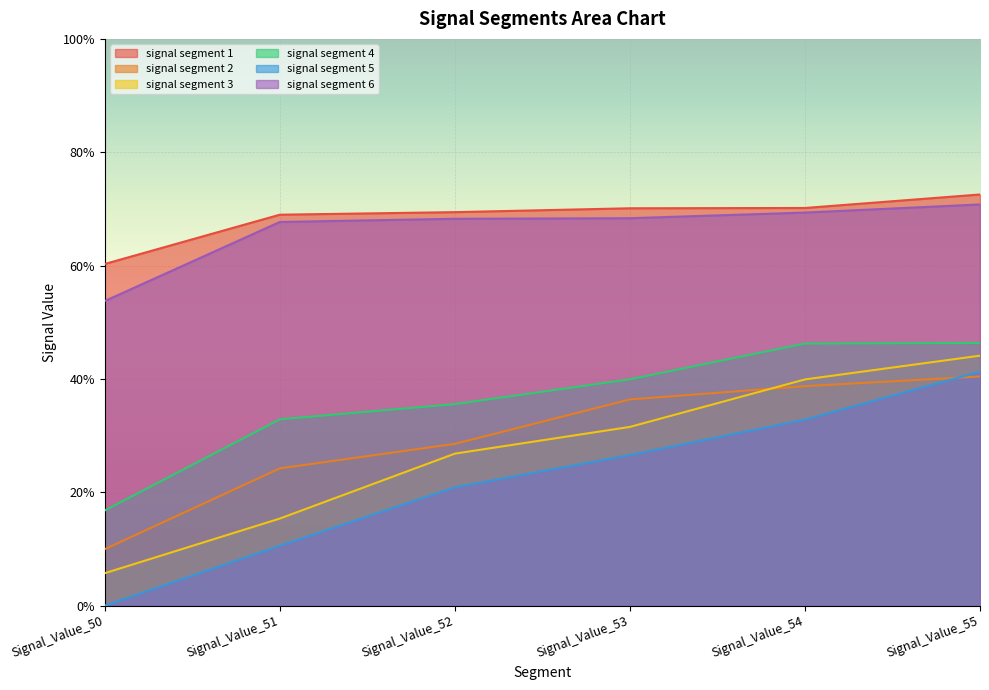

What are all the series names shown in the legend?

signal segment 1, signal segment 2, signal segment 3, signal segment 4, signal segment 5, signal segment 6